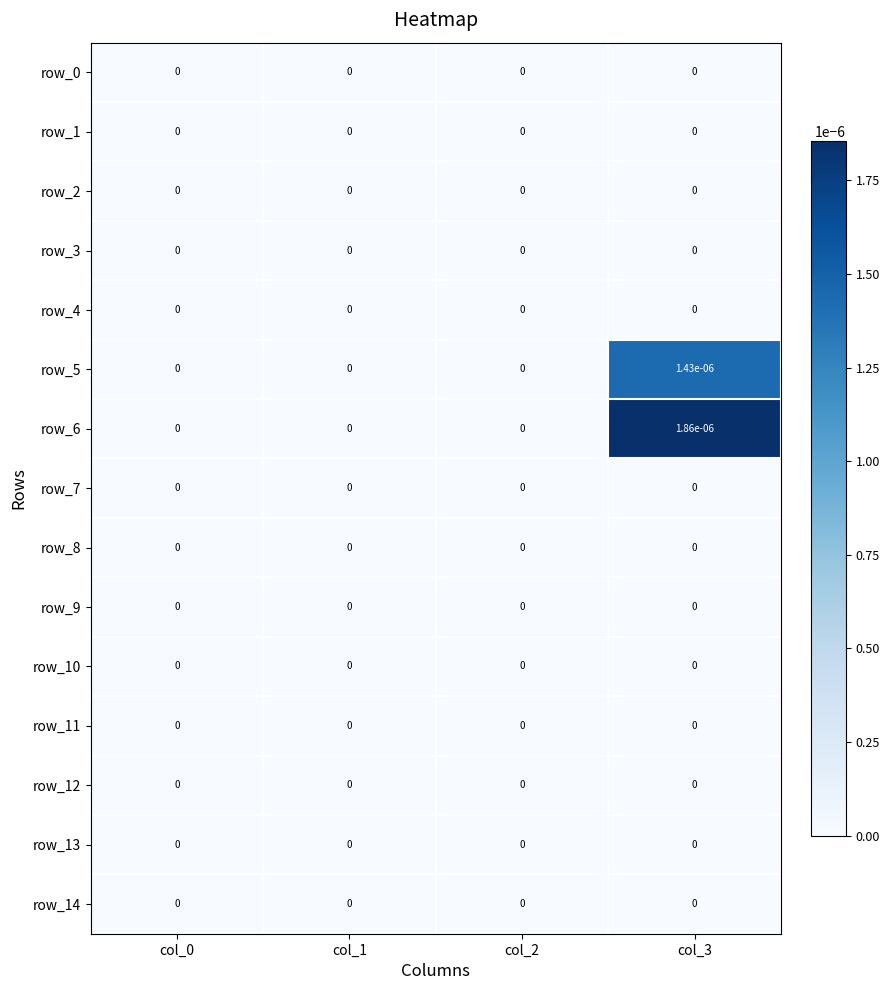

The row_9 series shows 0.0 at col_2. True or false?

True